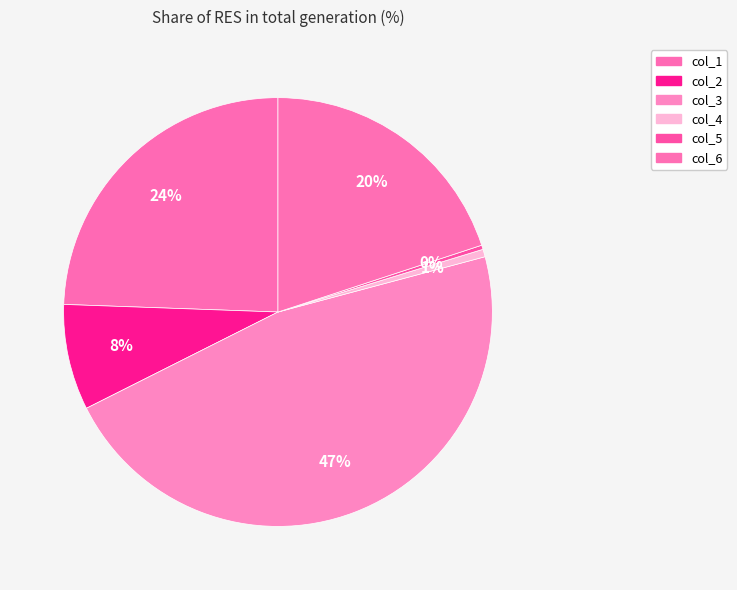

What is the largest slice in the pie chart?

col_3